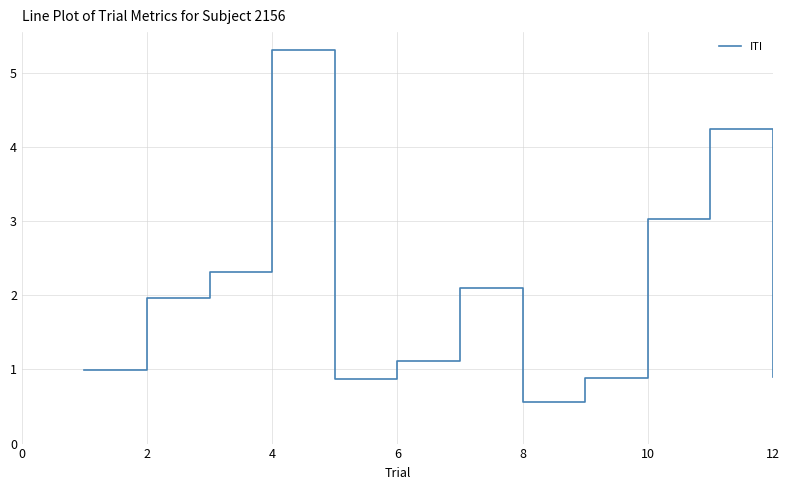

How many interior local valleys (lower than both neighbors) does the data have?

2